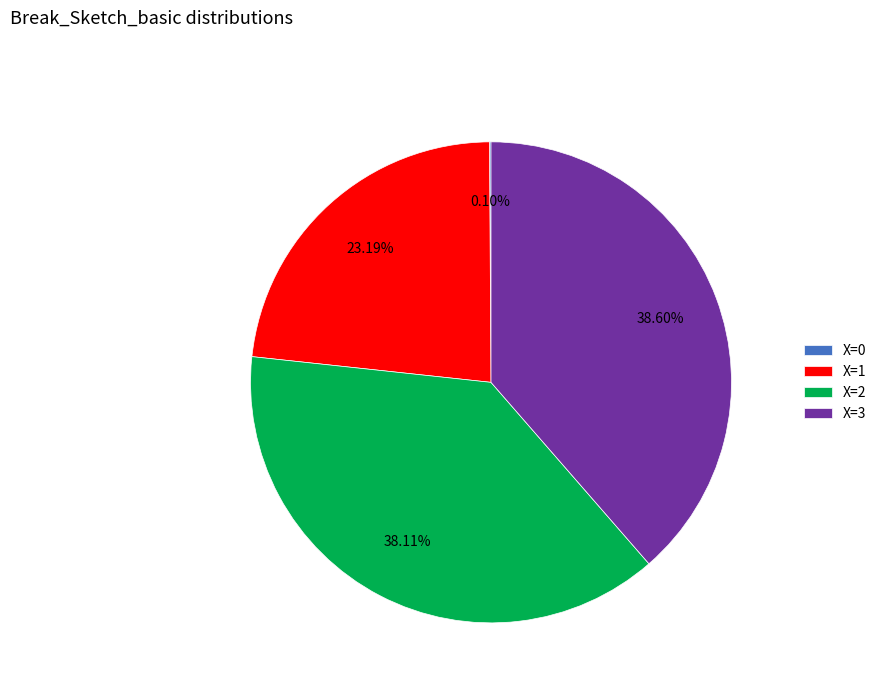

Is there any slice that represents more than half of the pie?

No